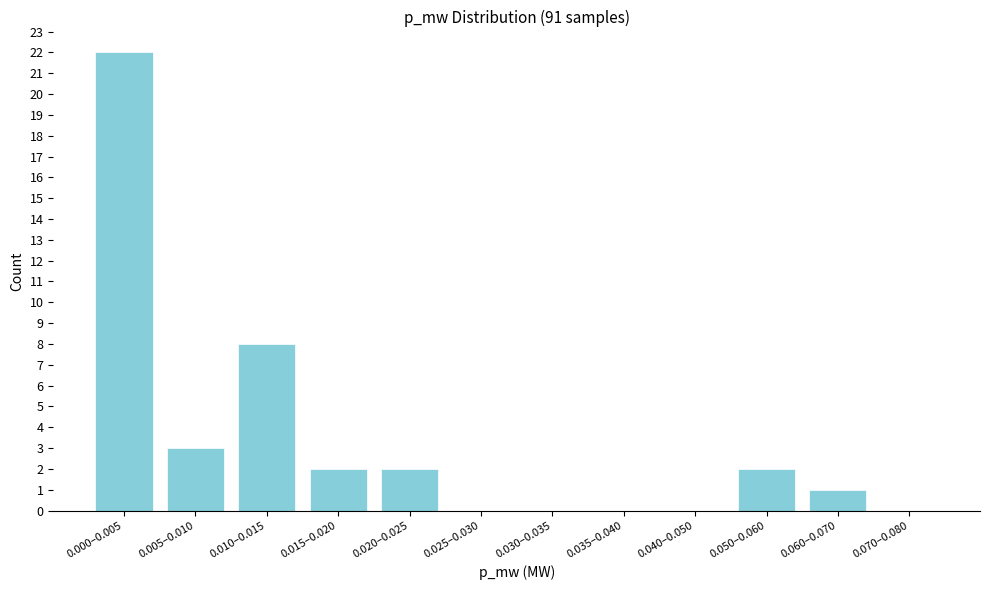

Reading left to right, transcribe all the data shown in this chart.

0.000–0.005=22	0.005–0.010=3	0.010–0.015=8	0.015–0.020=2	0.020–0.025=2	0.025–0.030=0	0.030–0.035=0	0.035–0.040=0	0.040–0.050=0	0.050–0.060=2	0.060–0.070=1	0.070–0.080=0